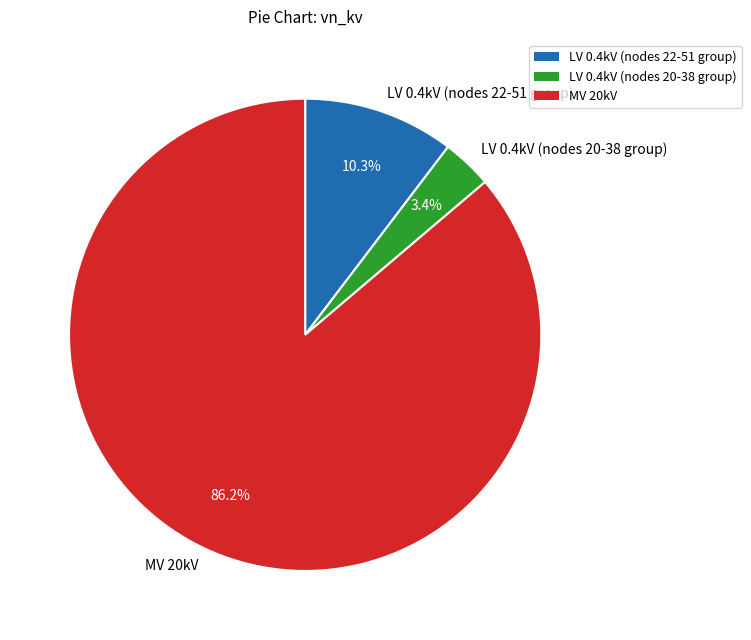

Count the number of slices in the pie.

3